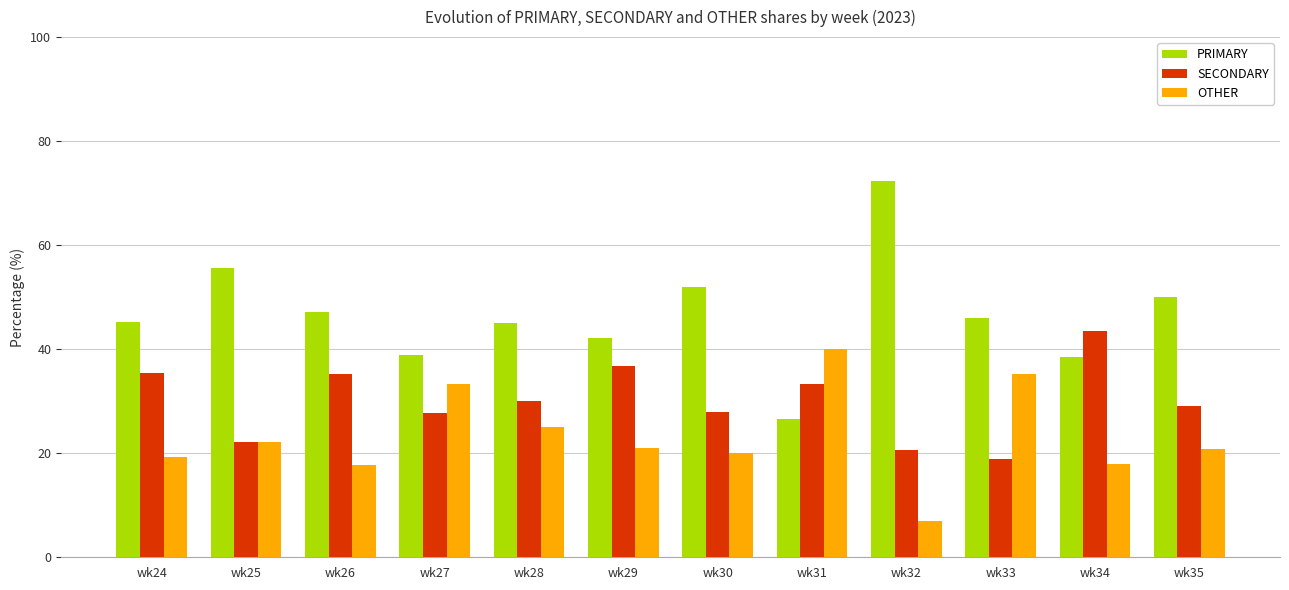

Which series has the largest total across all categories?

PRIMARY